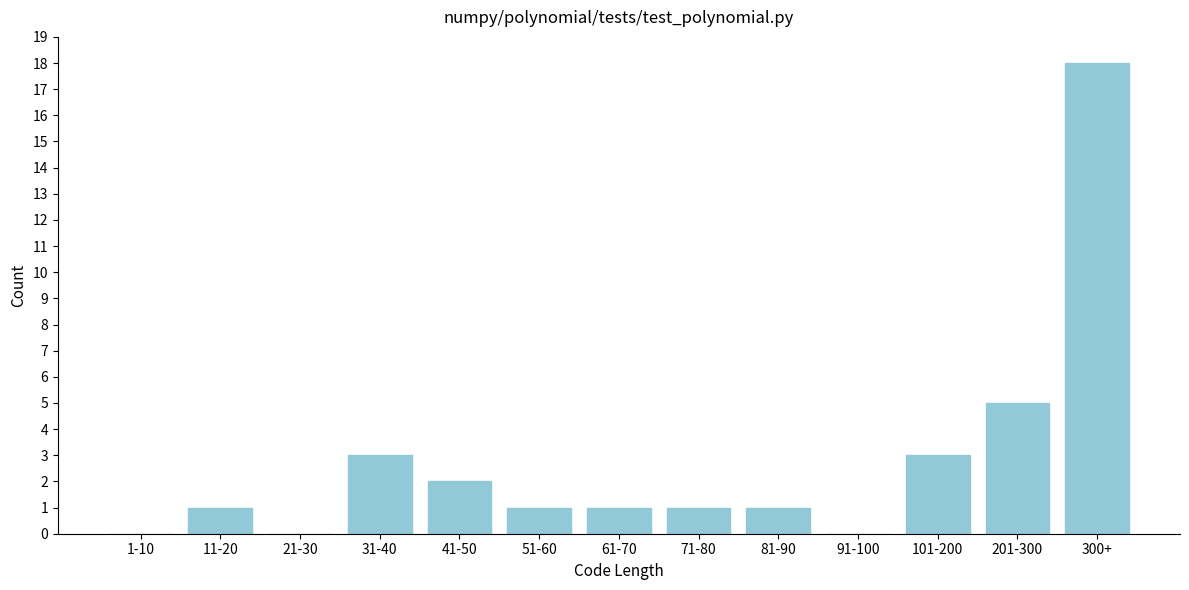

Reading right to left, transcribe all the data shown in this chart.

300+=18	201-300=5	101-200=3	91-100=0	81-90=1	71-80=1	61-70=1	51-60=1	41-50=2	31-40=3	21-30=0	11-20=1	1-10=0